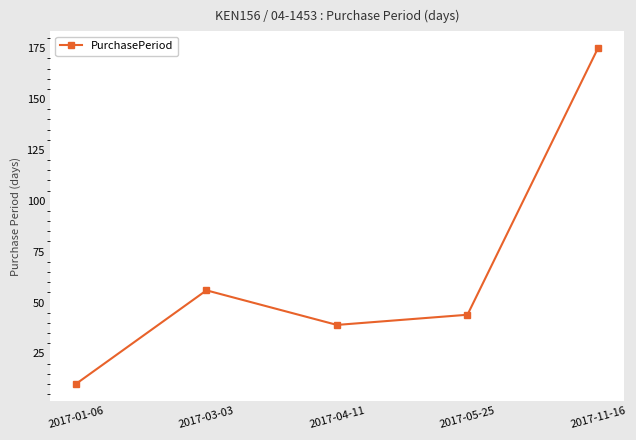

Reading left to right, list all the values displayed in this chart.

2017-01-06=10	2017-03-03=56	2017-04-11=39	2017-05-25=44	2017-11-16=175